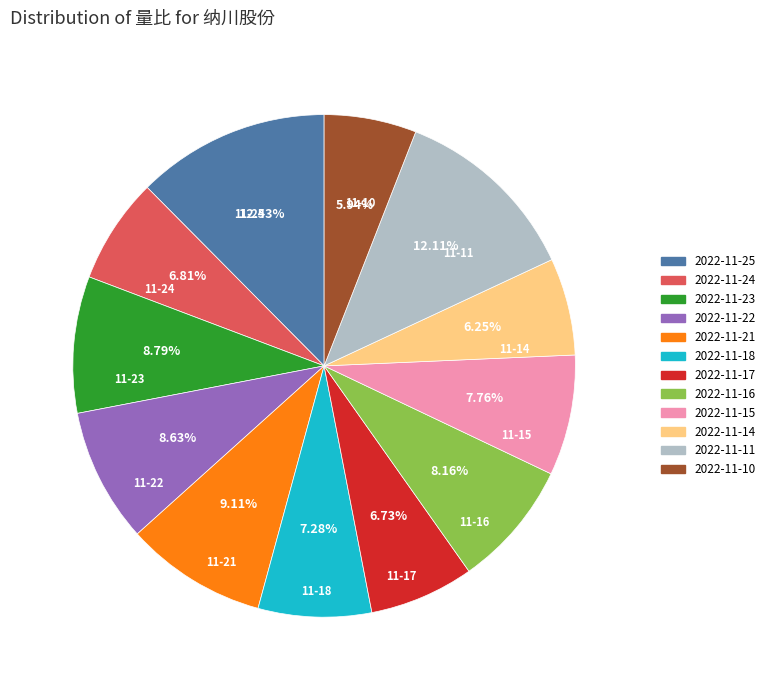

Count the number of slices in the pie.

12